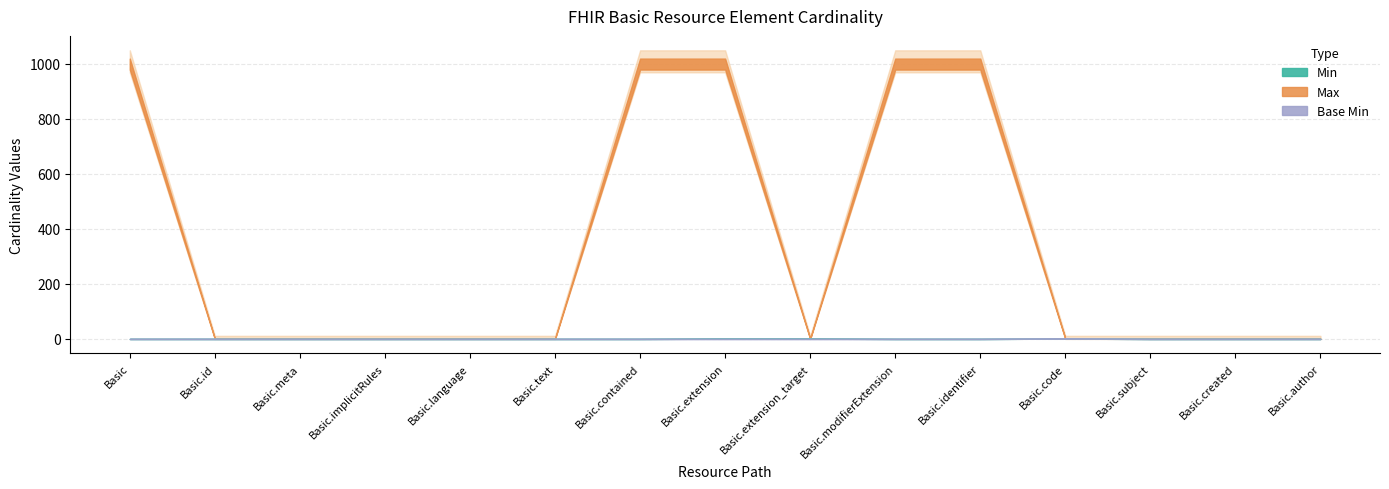

What is the spread (max minus min) of values at Basic.contained?

999